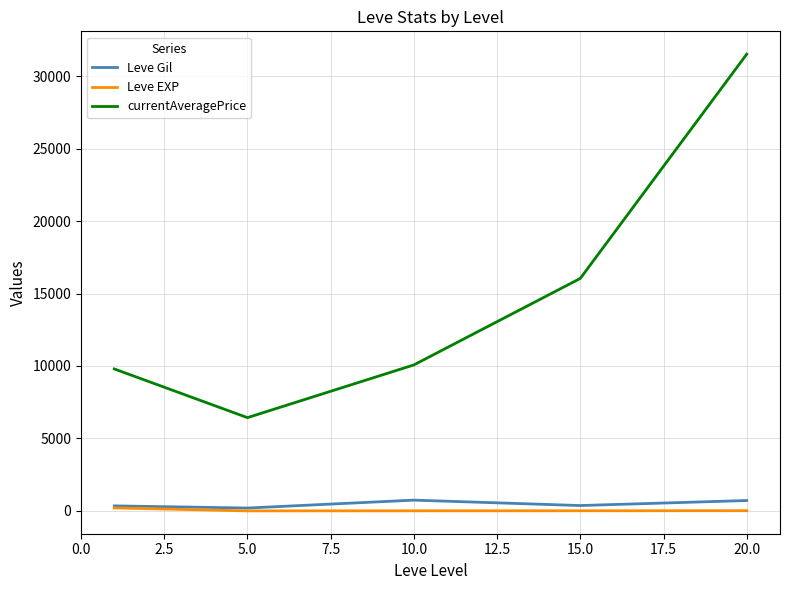

True or false: currentAveragePrice and Leve Gil cross at least once.

False